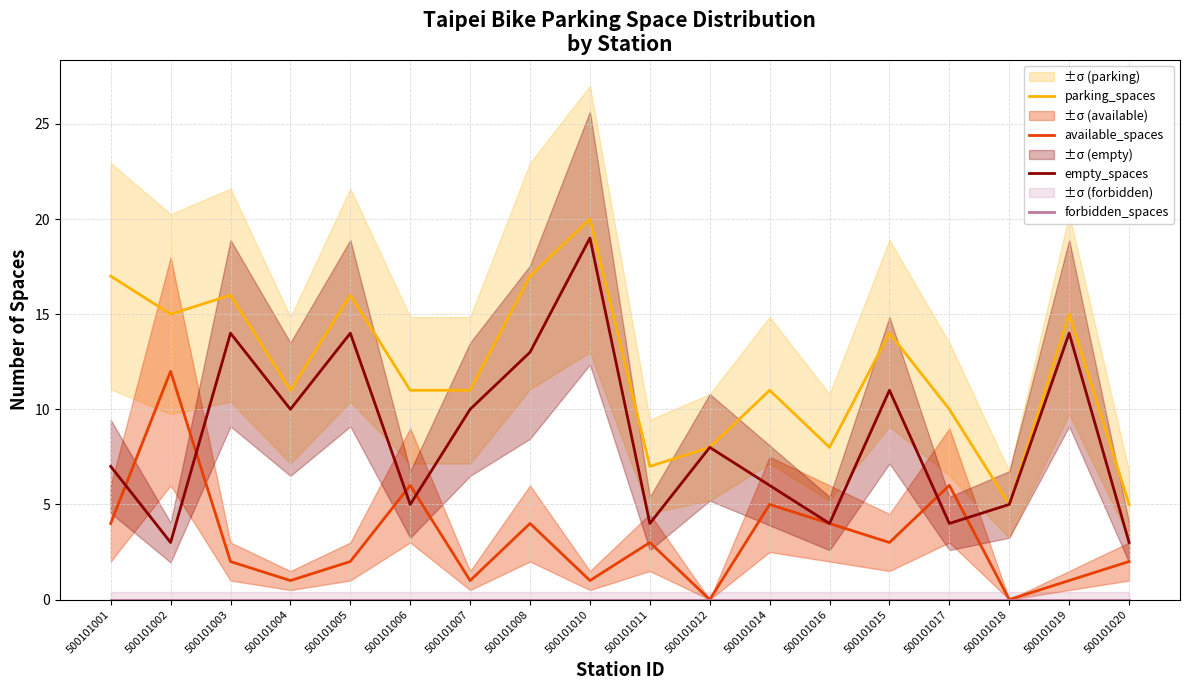

What is the greatest value displayed?

20